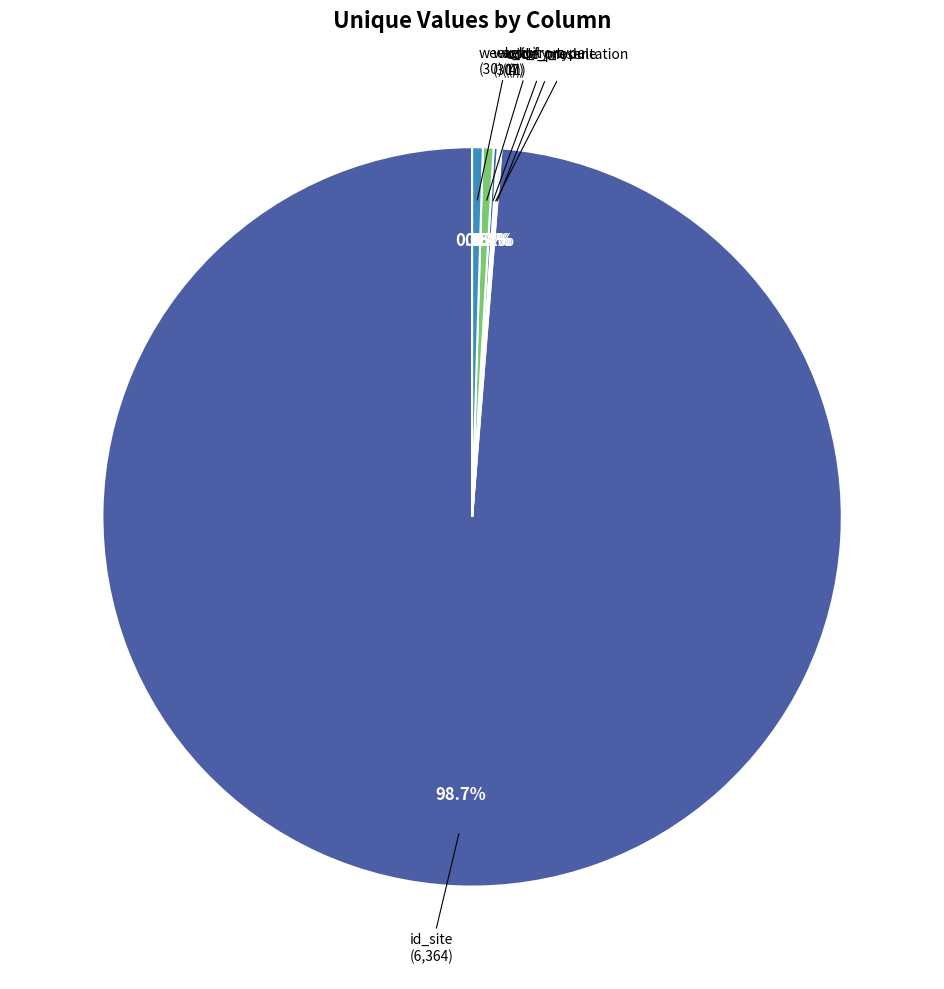

Which category has the biggest portion of the pie?

id_site